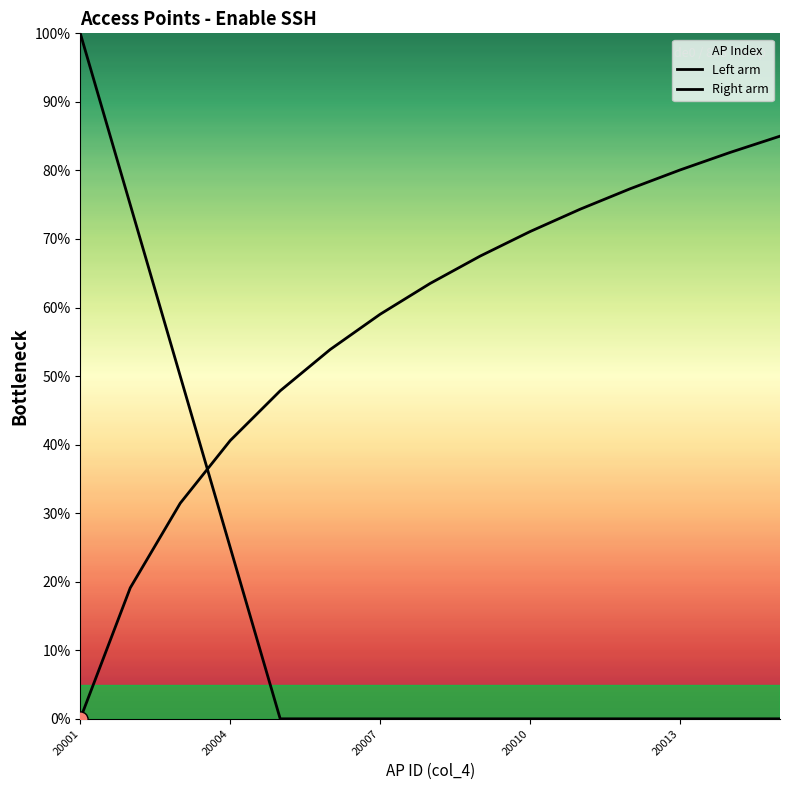

At which category is the sum across all series the highest?

20001